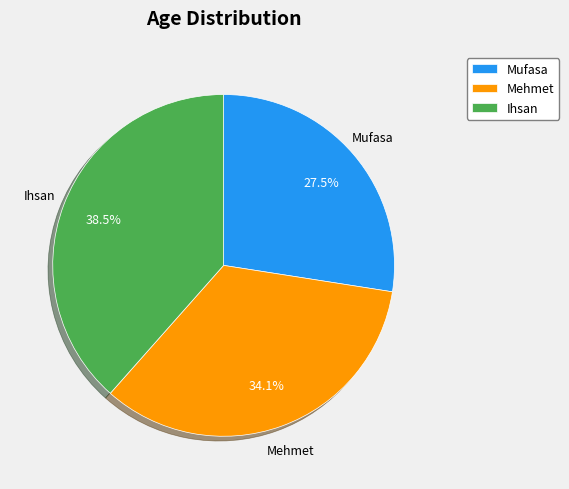

Approximately how many times larger is the value at Mehmet compared to Ihsan?

0.9